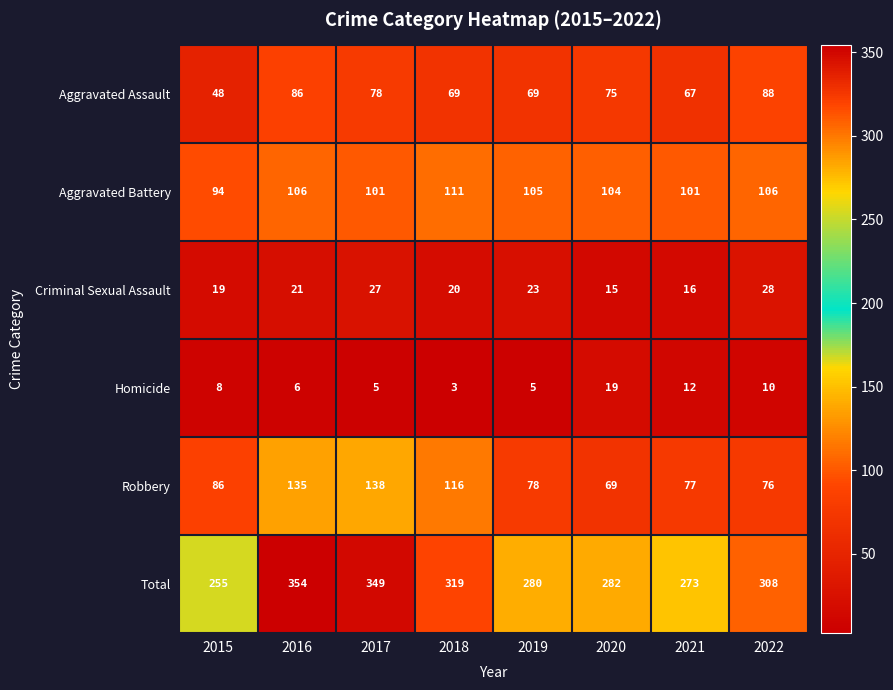

Which series has the largest total across all categories?

Total